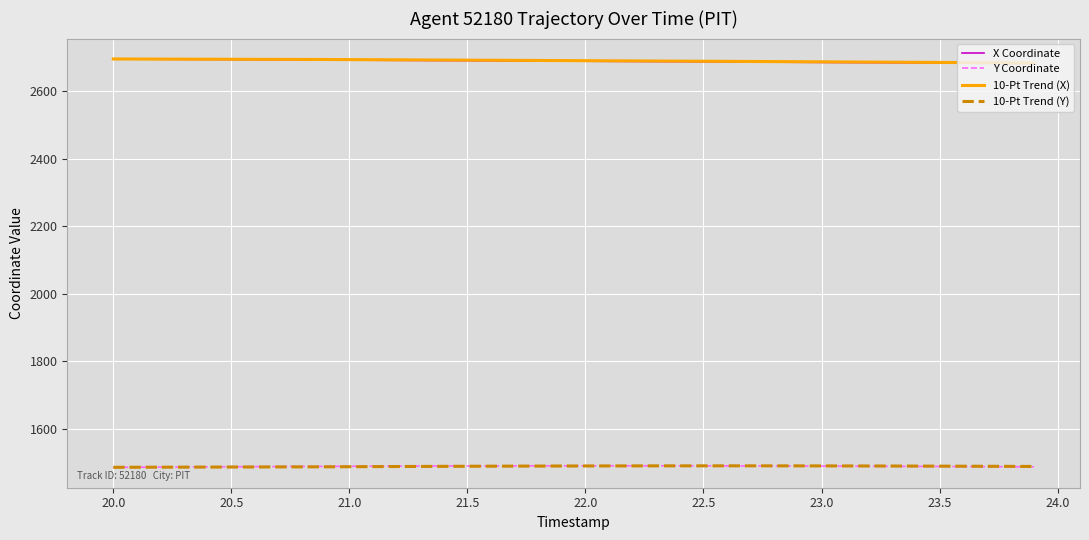

What is the greatest value displayed?

2694.5